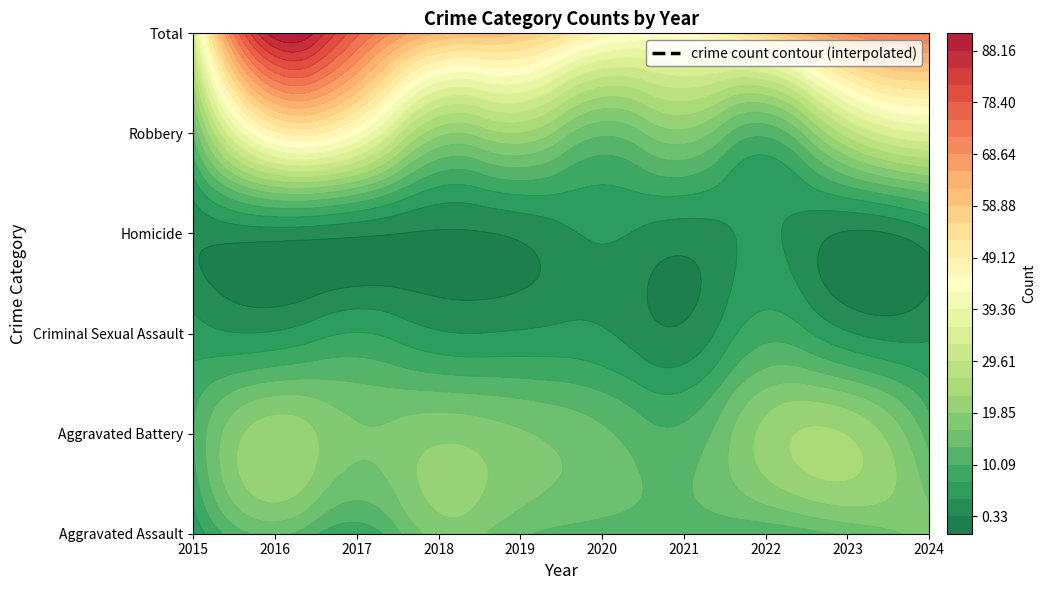

Where is Criminal Sexual Assault nearest to the value 5?

2015